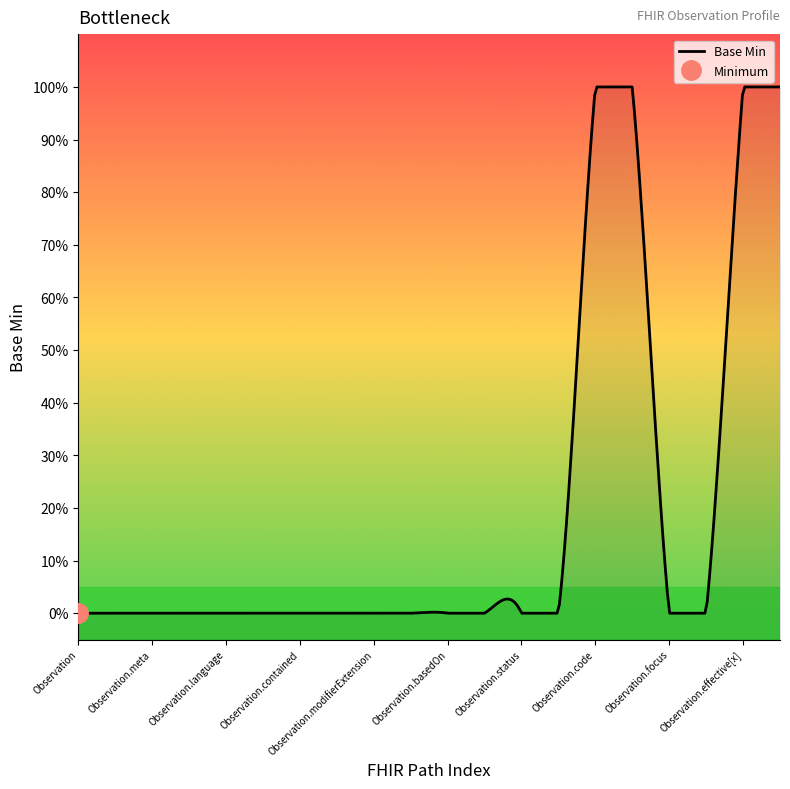

How many categories are shown in the chart?

20